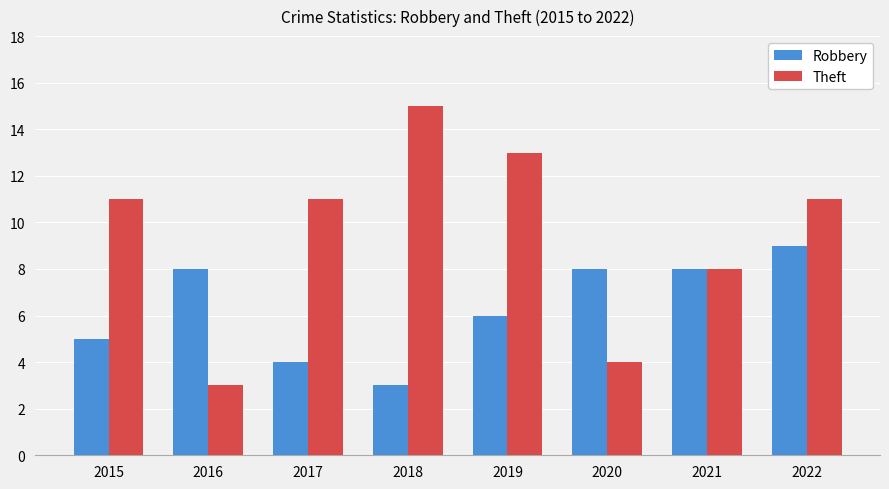

List the series in order of their peak value, highest first.

Theft, Robbery